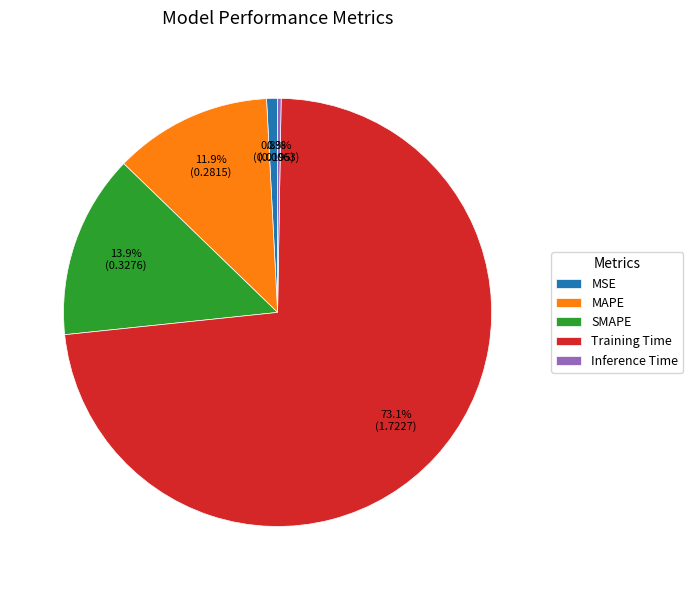

To the nearest percent, what portion does MSE represent?

1%